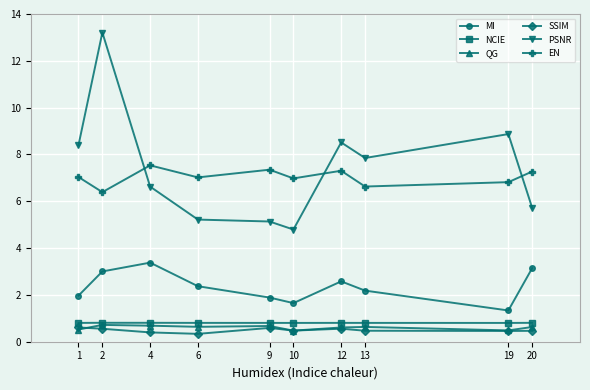

What is the lowest value of the PSNR series?

4.8